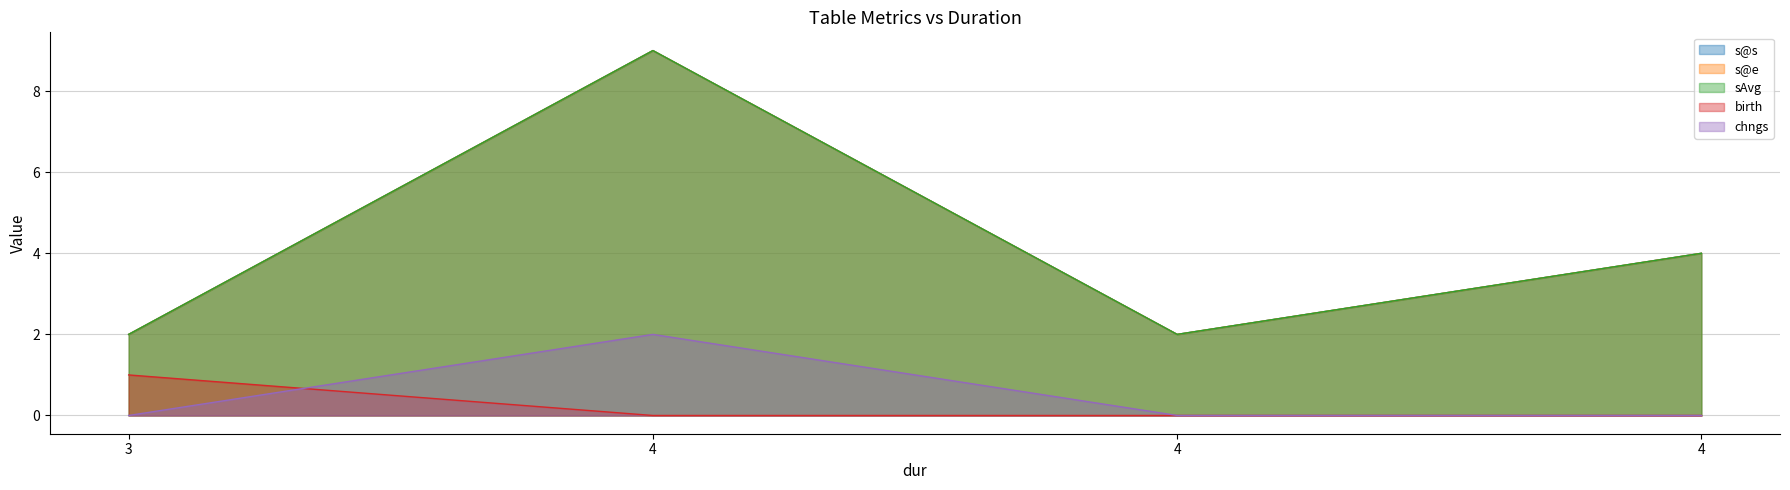

What are all the series names shown in the legend?

s@s, s@e, sAvg, birth, chngs